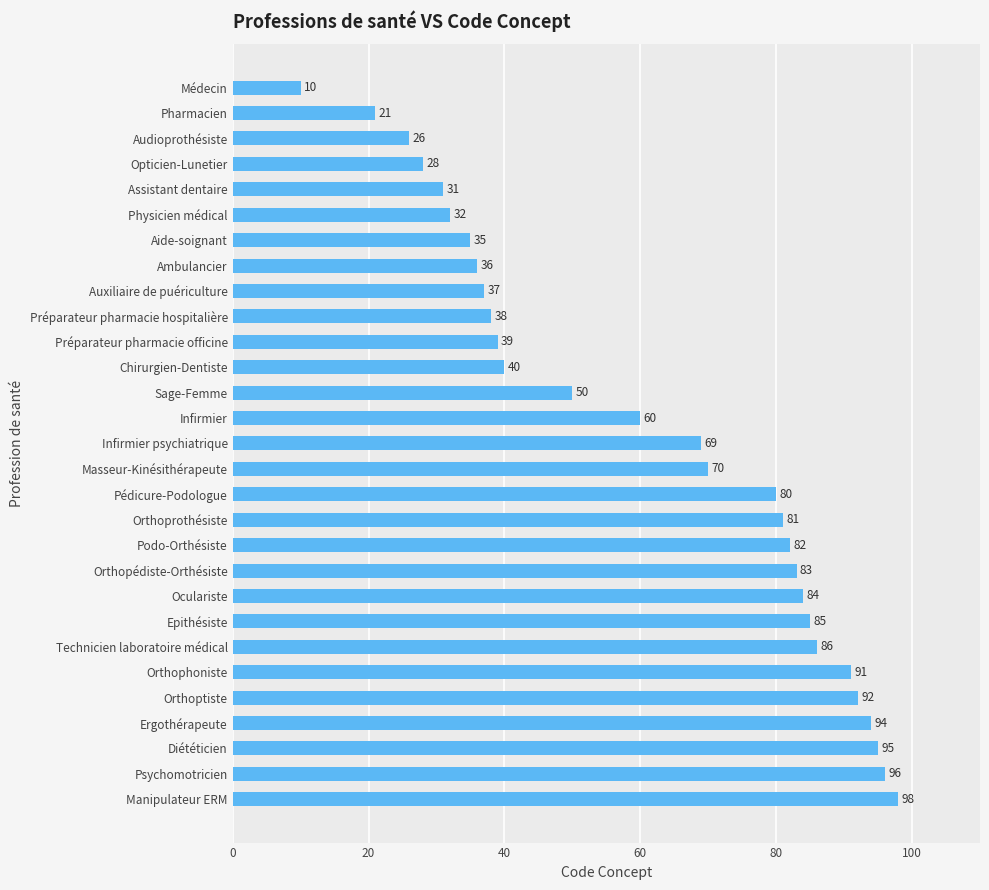

What is the change in value from Podo-Orthésiste to Orthophoniste?

+9